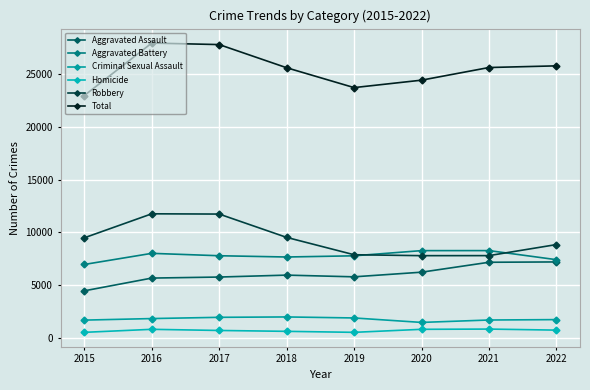

The value of Criminal Sexual Assault at 2015 is 2918. True or false?

False